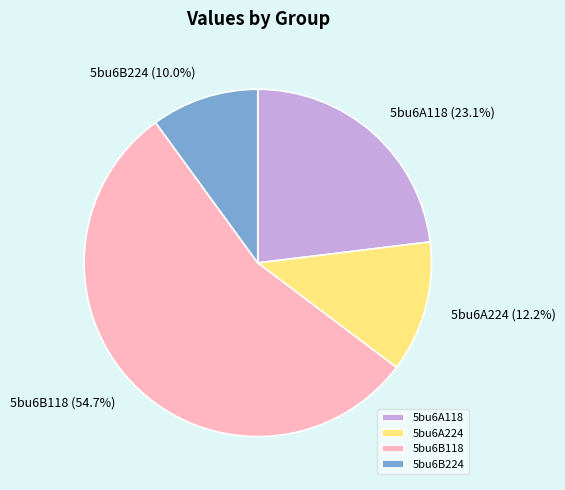

To the nearest percent, what is the combined percentage of 5bu6A224 and 5bu6B118?

67%